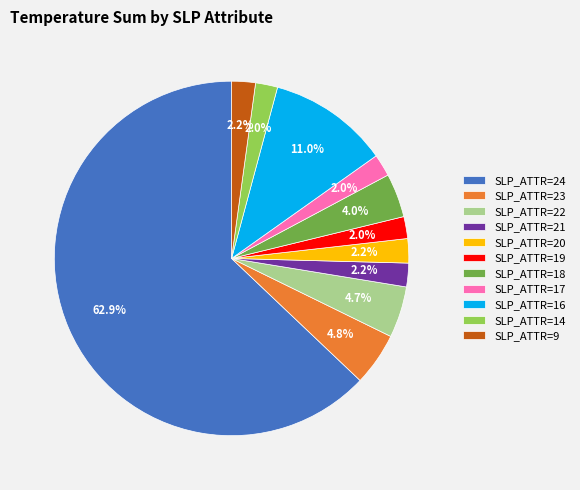

Which category accounts for the majority?

SLP_ATTR=24